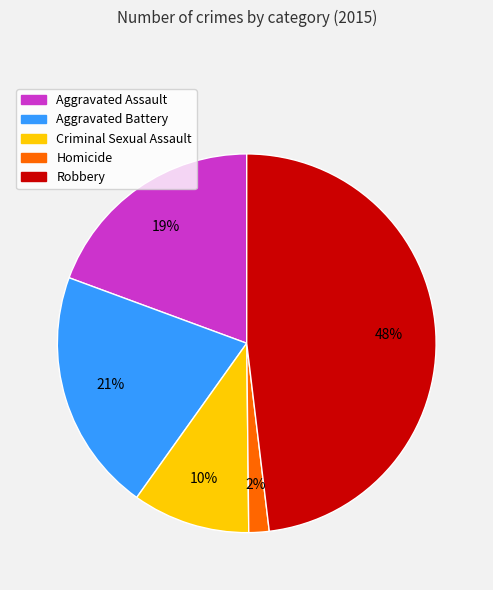

Which category has the biggest portion of the pie?

Robbery